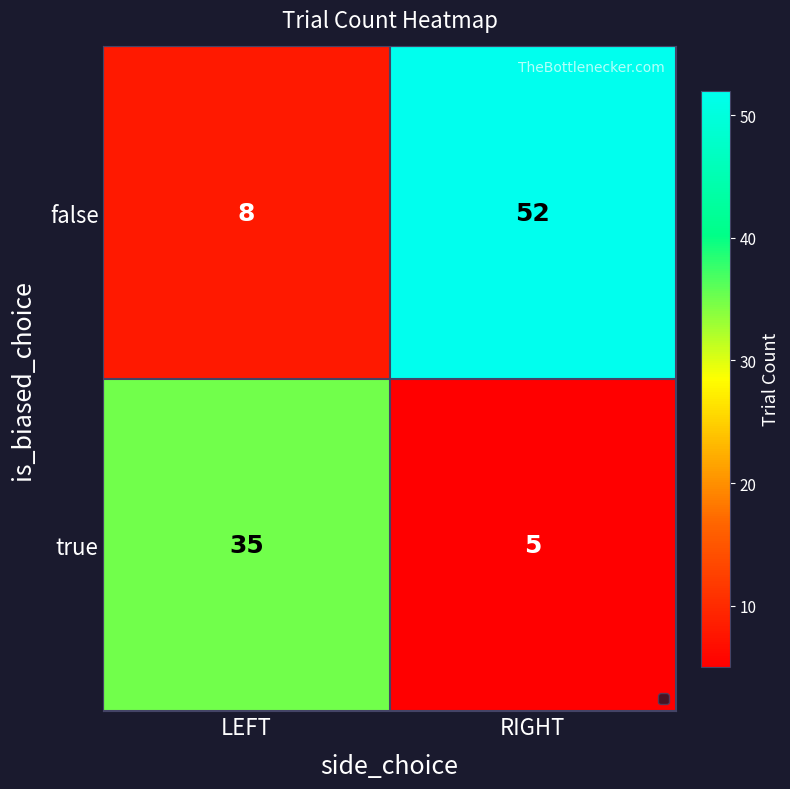

Which series has the largest total across all categories?

false